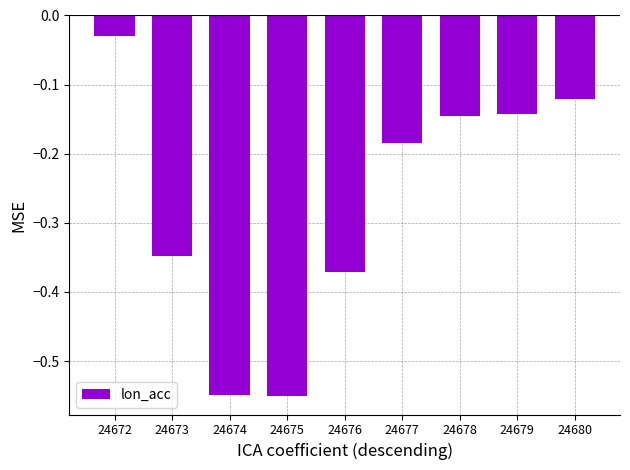

What is the sum of the values at 24675 and 24674?

-1.1